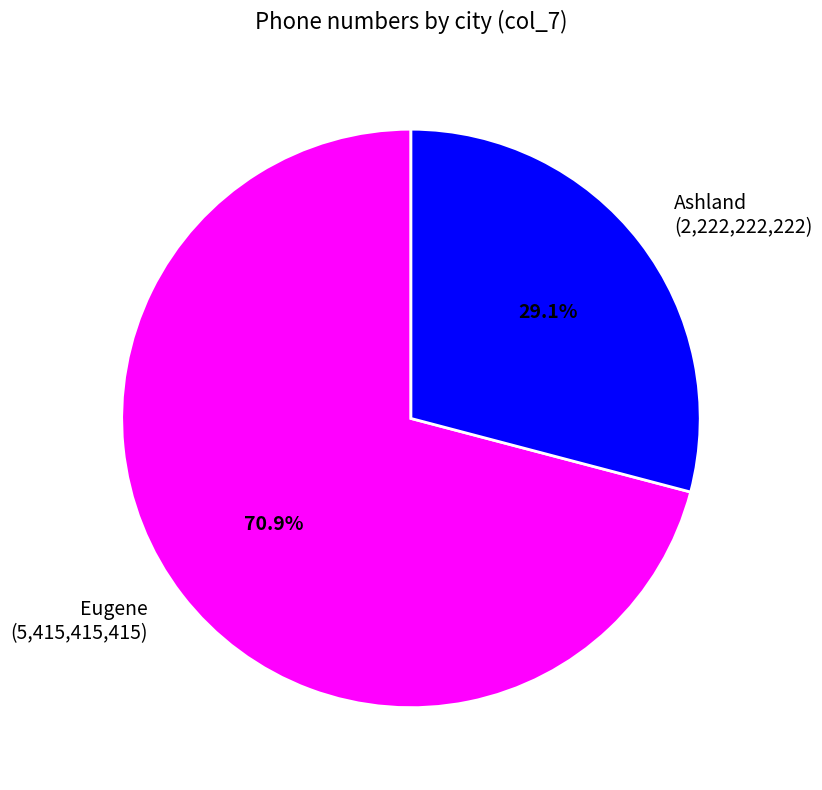

To the nearest percent, what portion does Eugene represent?

71%